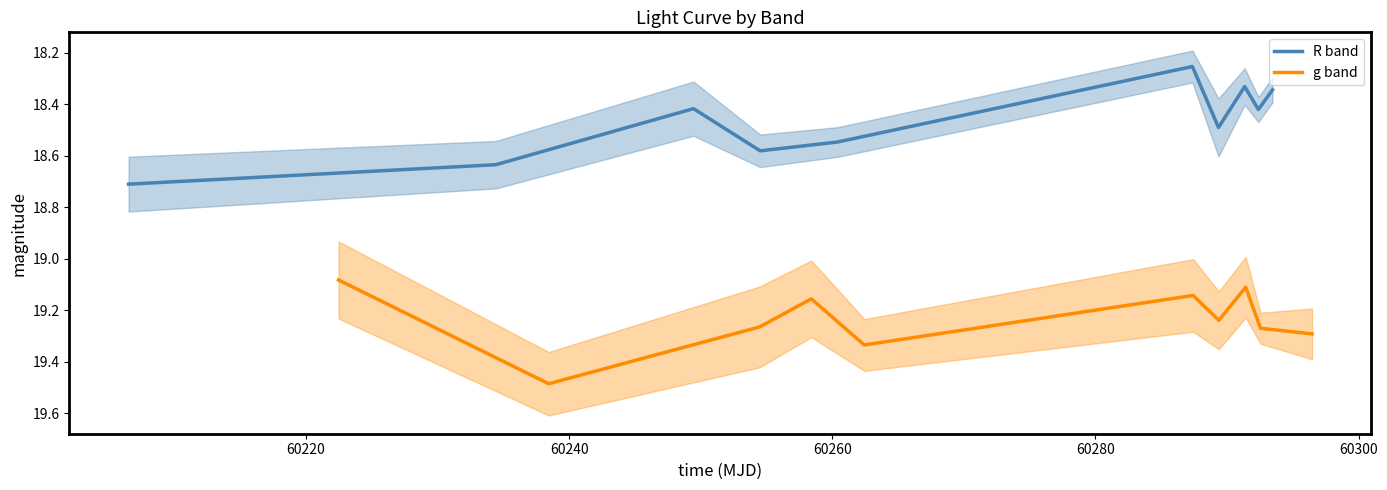

What is the maximum value for R band?

18.7